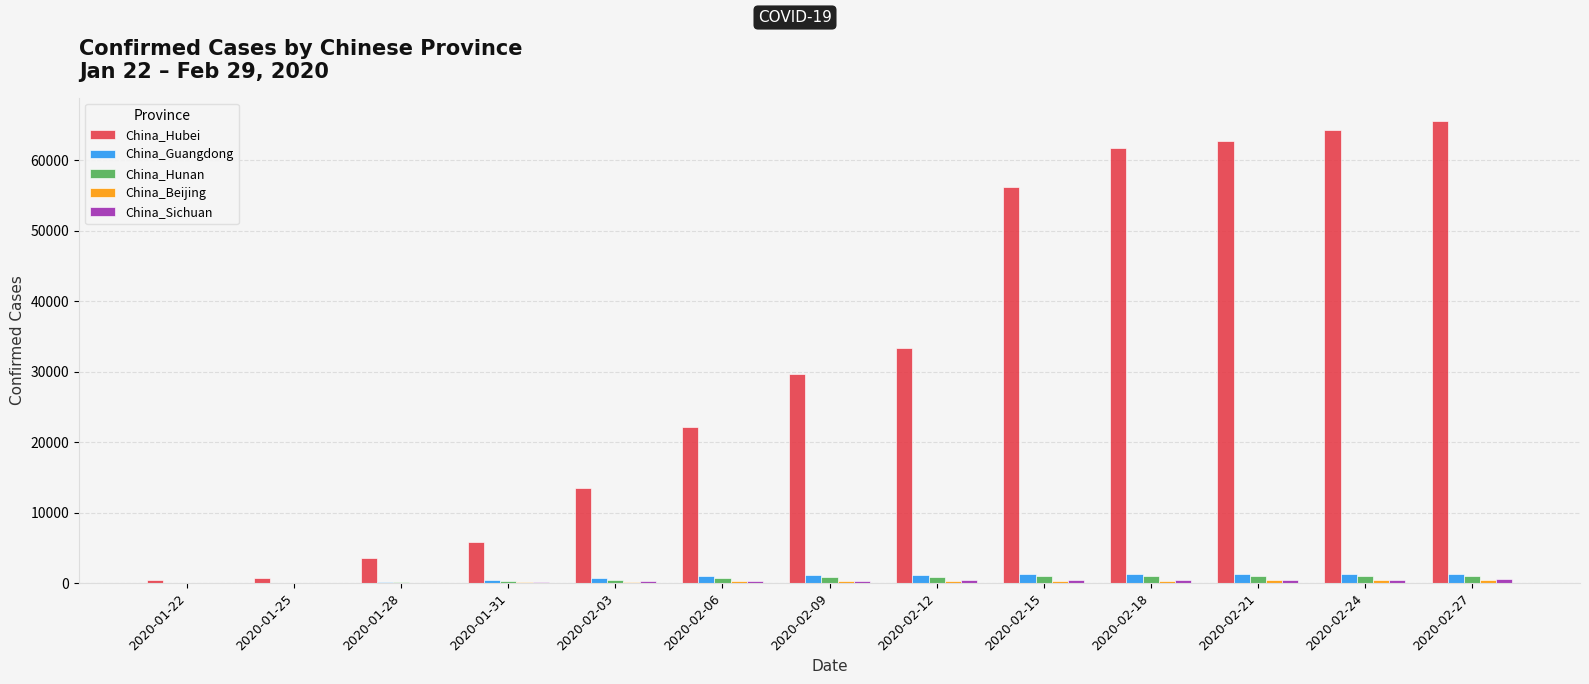

Which series has the largest total across all categories?

China_Hubei